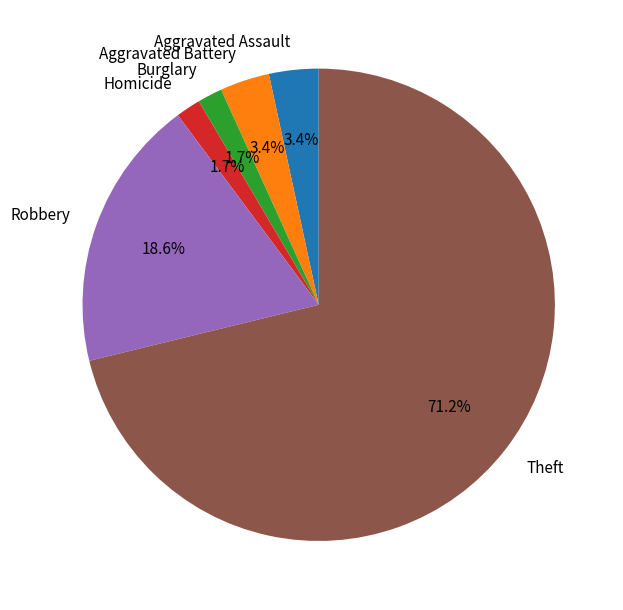

Do Homicide and Aggravated Battery together represent more than half of the pie?

No